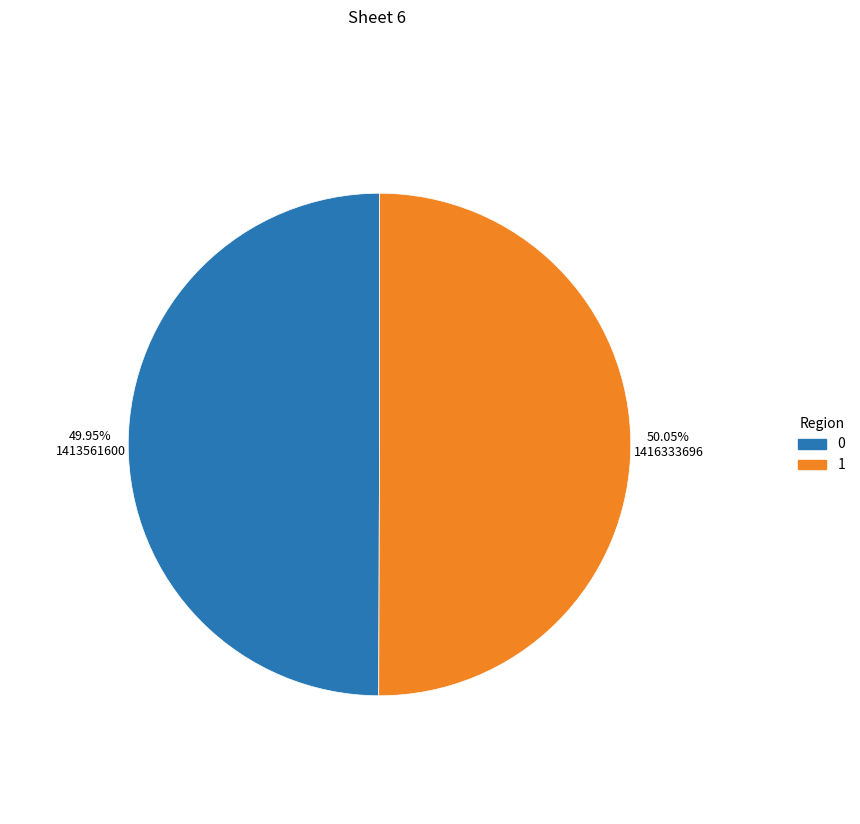

Is there any slice that represents more than half of the pie?

Yes